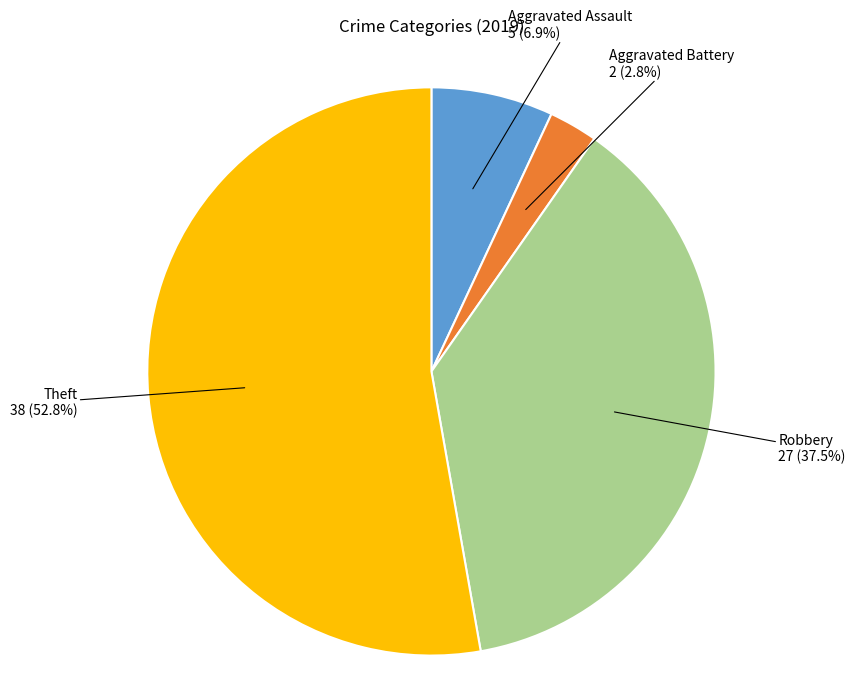

Does any single category account for the majority?

Yes